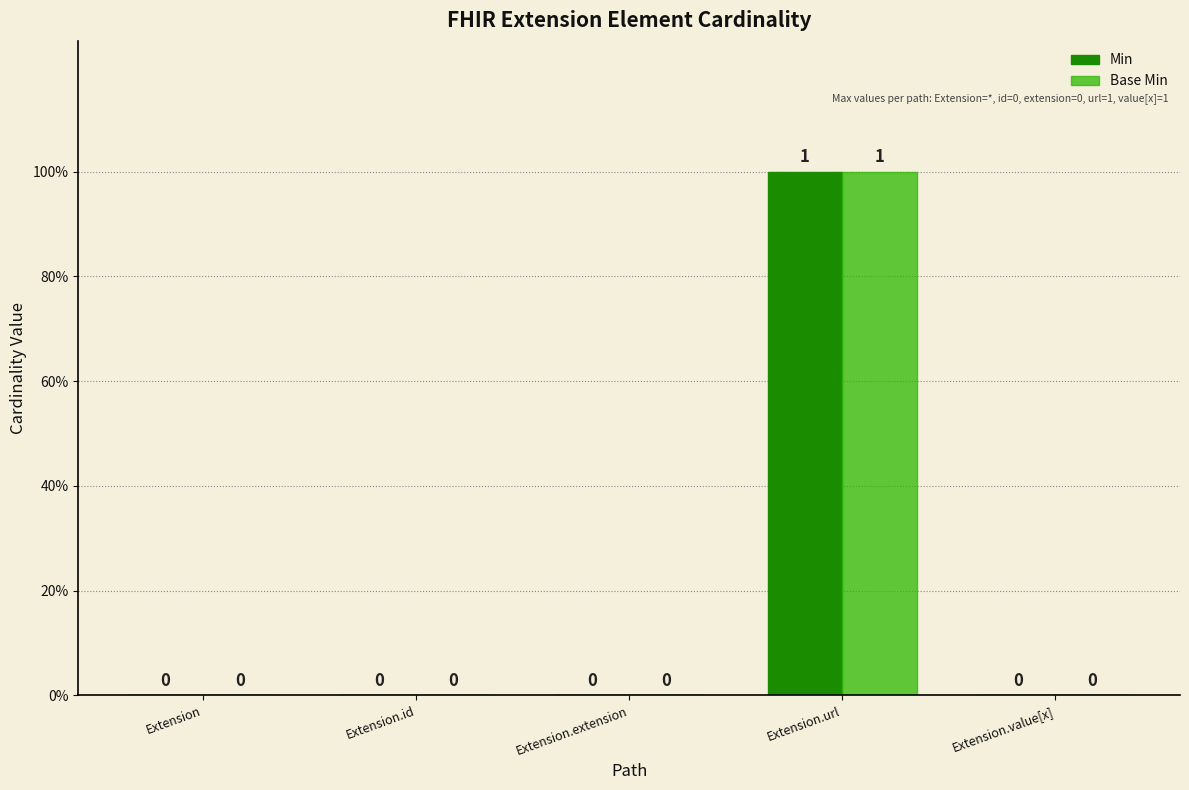

What are all the series names shown in the legend?

Min, Base Min